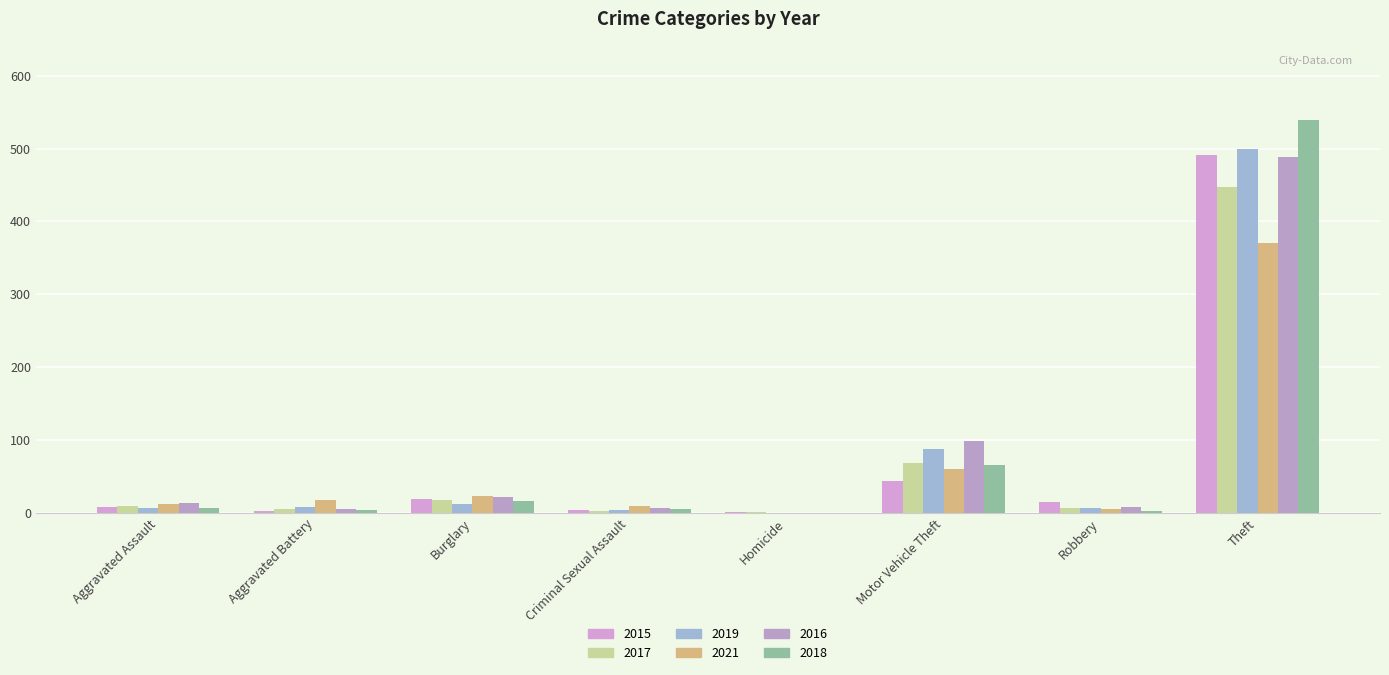

What is the difference between the maximum and minimum values in the 2016 series?

489